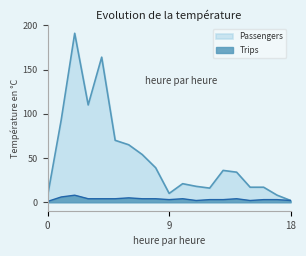

At how many categories does at least one series exceed 38?

8